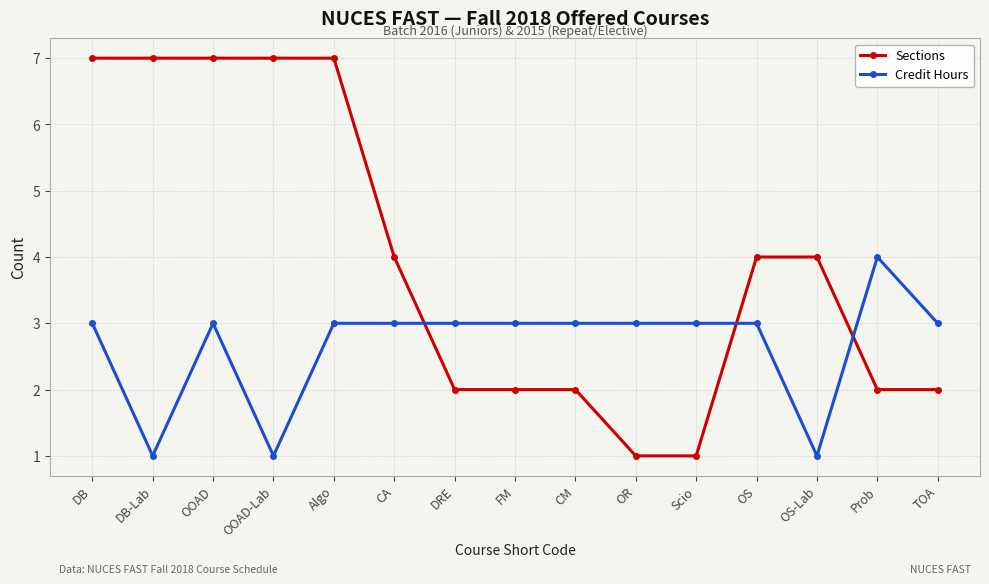

Which series has the largest range (max minus min)?

Sections